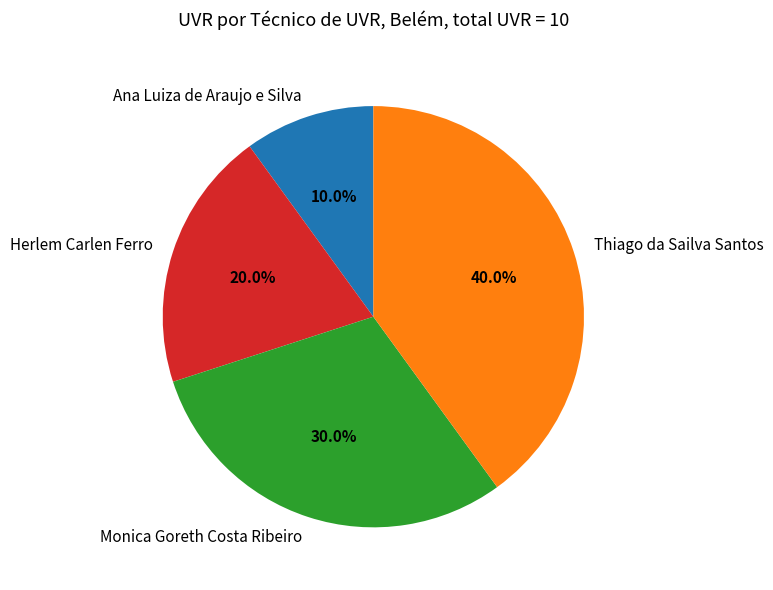

Does Herlem Carlen Ferro represent more than half of the total?

No